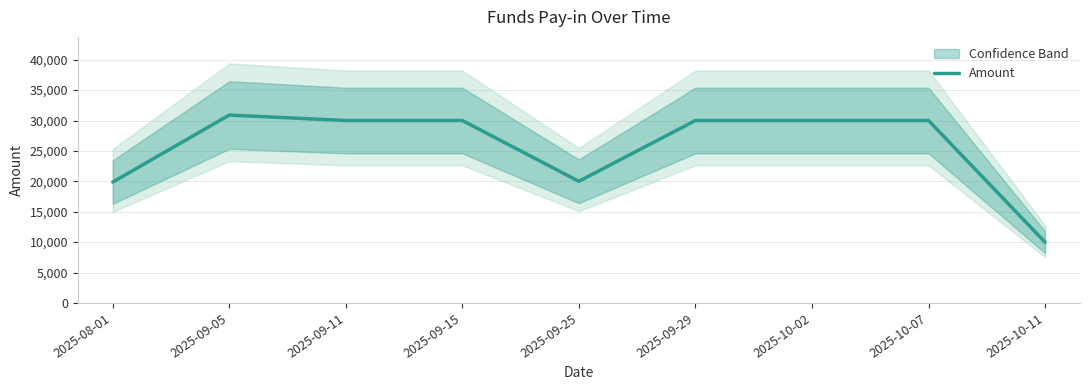

What is the minimum value shown in the chart?

10000